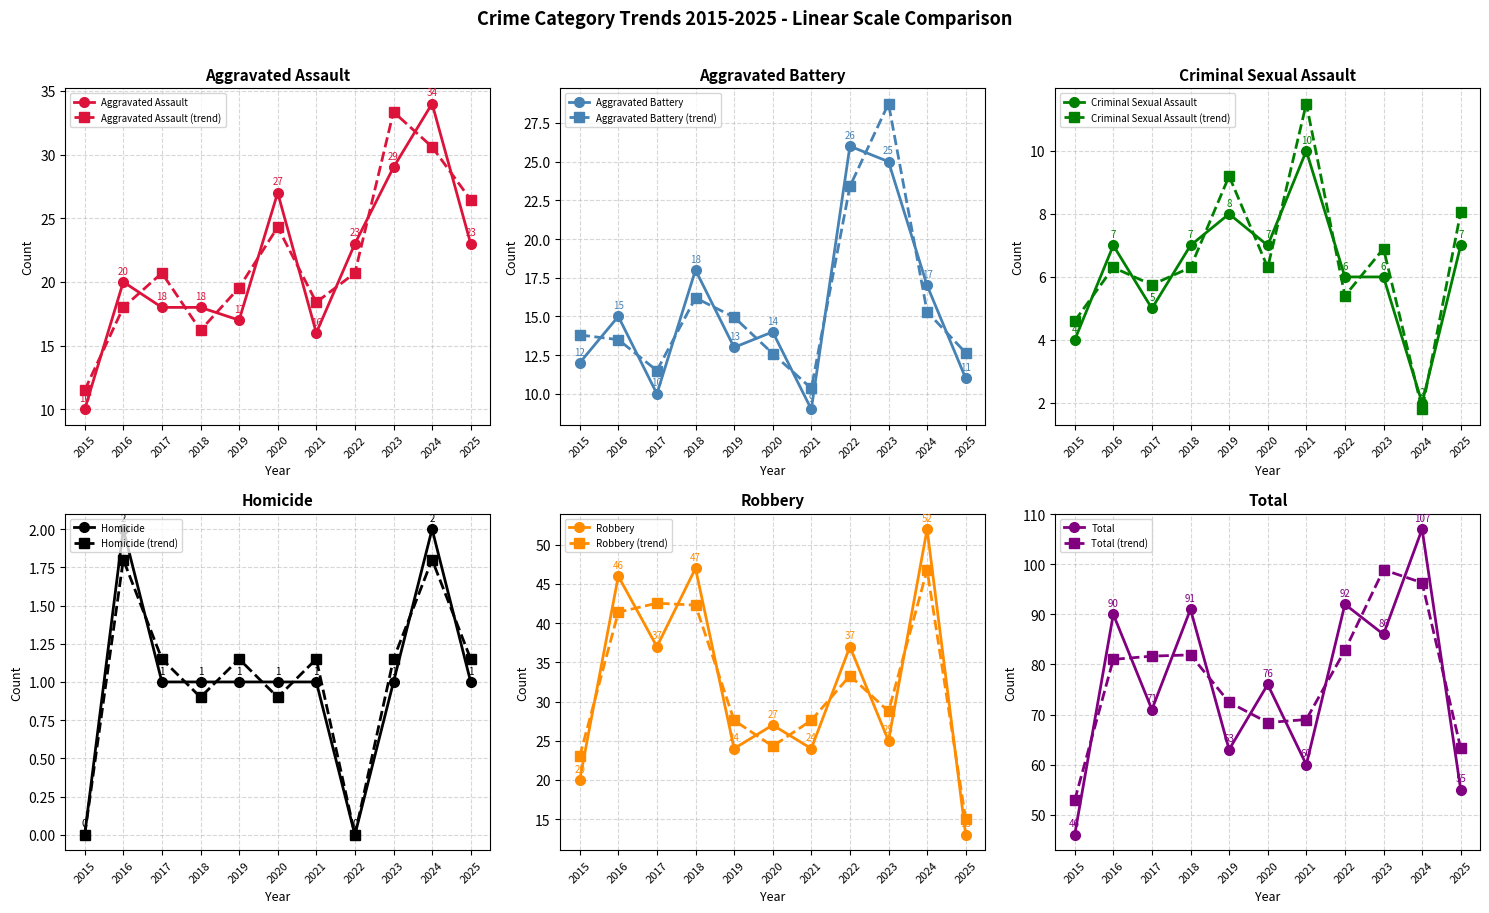

Which series changed the most between 2019 and 2021?

Aggravated Battery